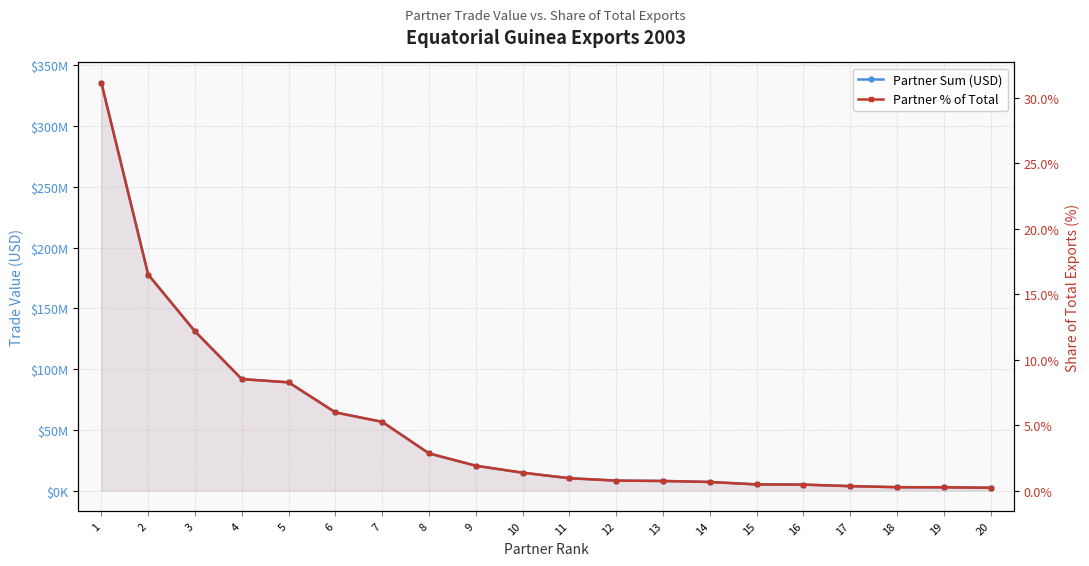

Reading left to right, list all the values displayed in this chart.

Partner Sum (USD): 1=335713079.0	2=177850337.0	3=131056426.0	4=91741193.8	5=89080955.0	6=64333665.8	7=56521777.2	8=30557128.0	9=20406031.0	10=14676836.0	11=10121850.9	12=8167608.0	13=7865000.0	14=7032474.0	15=5048022.0	16=4865816.0	17=3609988.0	18=2741170.0	19=2649443.0	20=2268904.0
Partner % of Total: 1=31.1	2=16.5	3=12.2	4=8.5	5=8.3	6=6.0	7=5.2	8=2.8	9=1.9	10=1.4	11=0.9	12=0.8	13=0.7	14=0.7	15=0.5	16=0.5	17=0.3	18=0.3	19=0.2	20=0.2